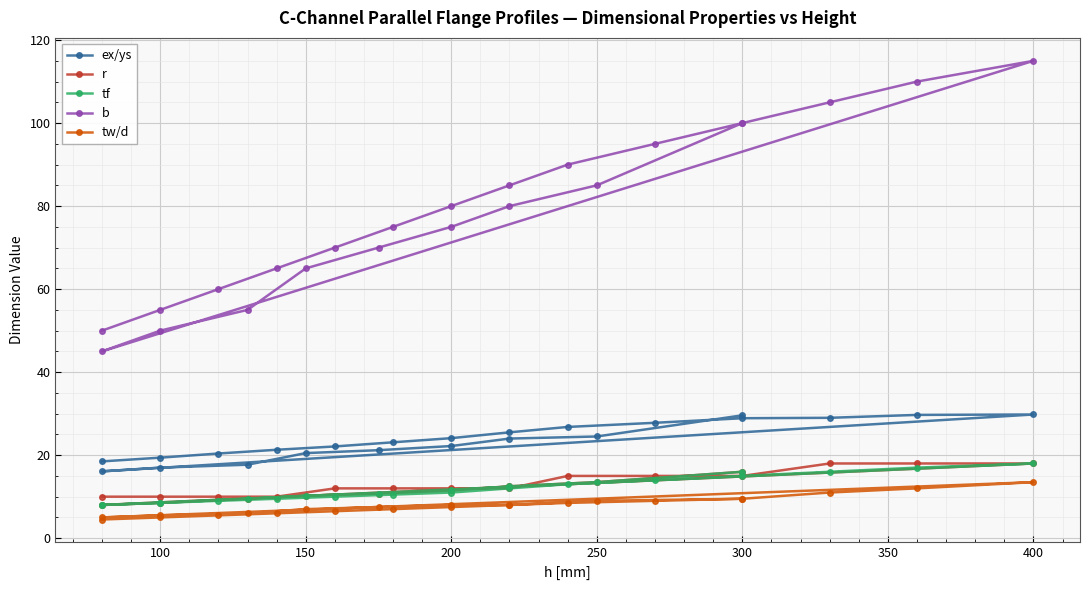

Rank the series by their maximum value, from lowest to highest.

tw/d, r, tf, ex/ys, b